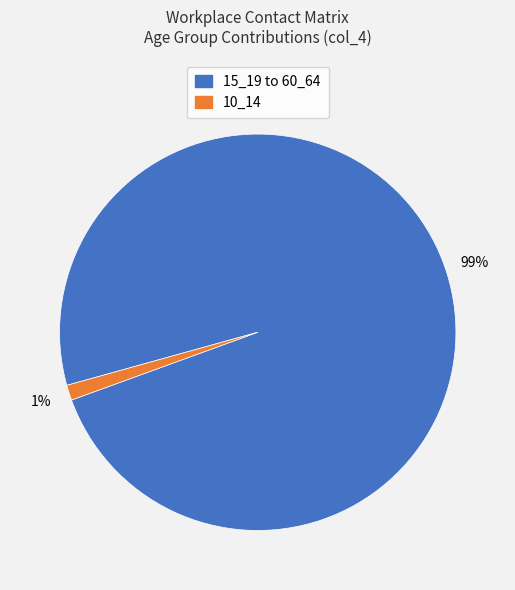

Is there a majority slice in this chart?

Yes